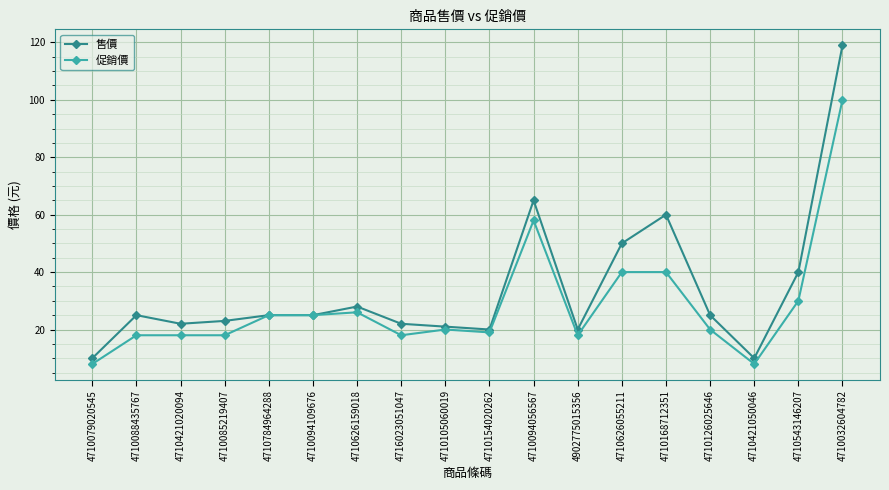

What is the value of the 促銷價 point at the 11th from the left?

58